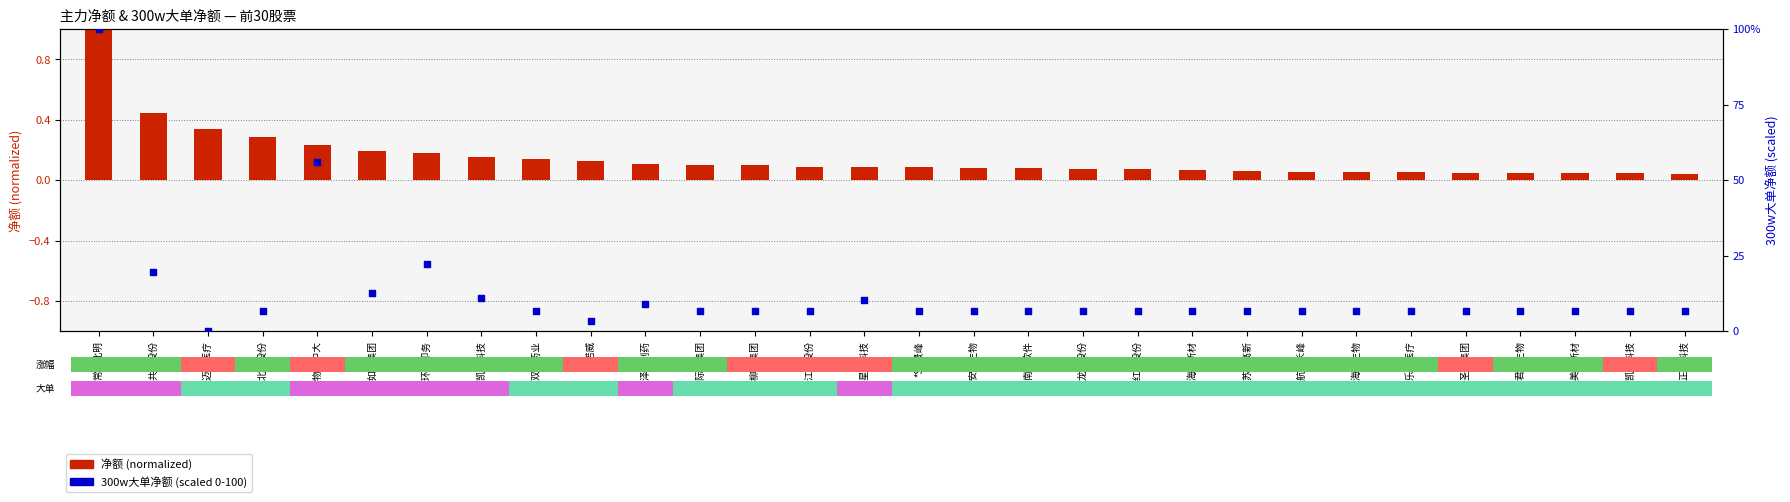

Which series has the largest Y range (max minus min)?

300w大单净额 (scaled 0-100)